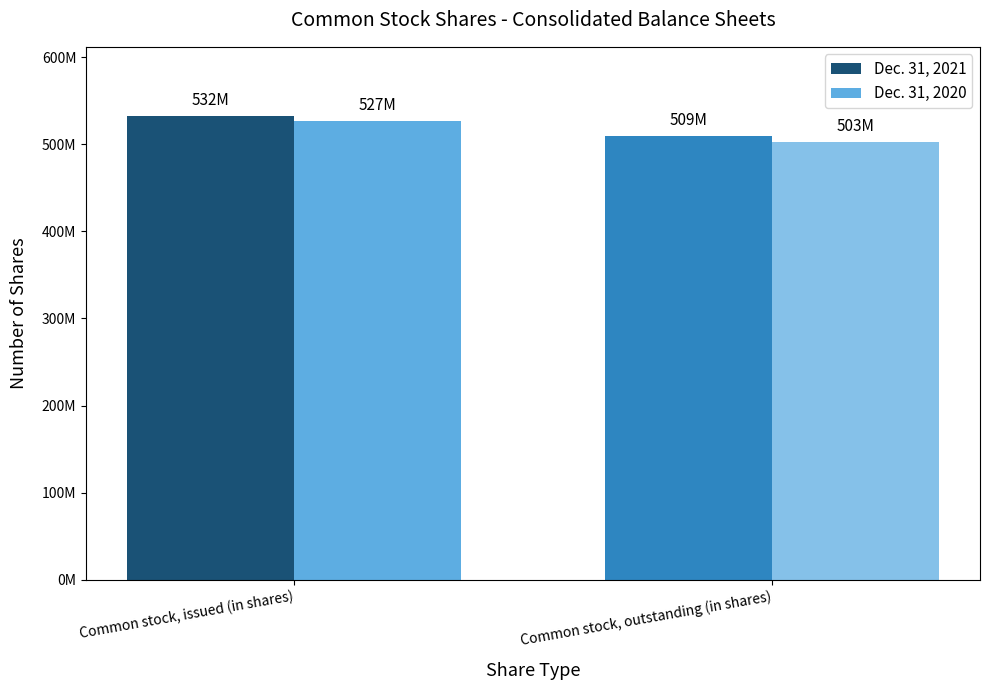

What are all the series names shown in the legend?

Dec. 31, 2021, Dec. 31, 2020